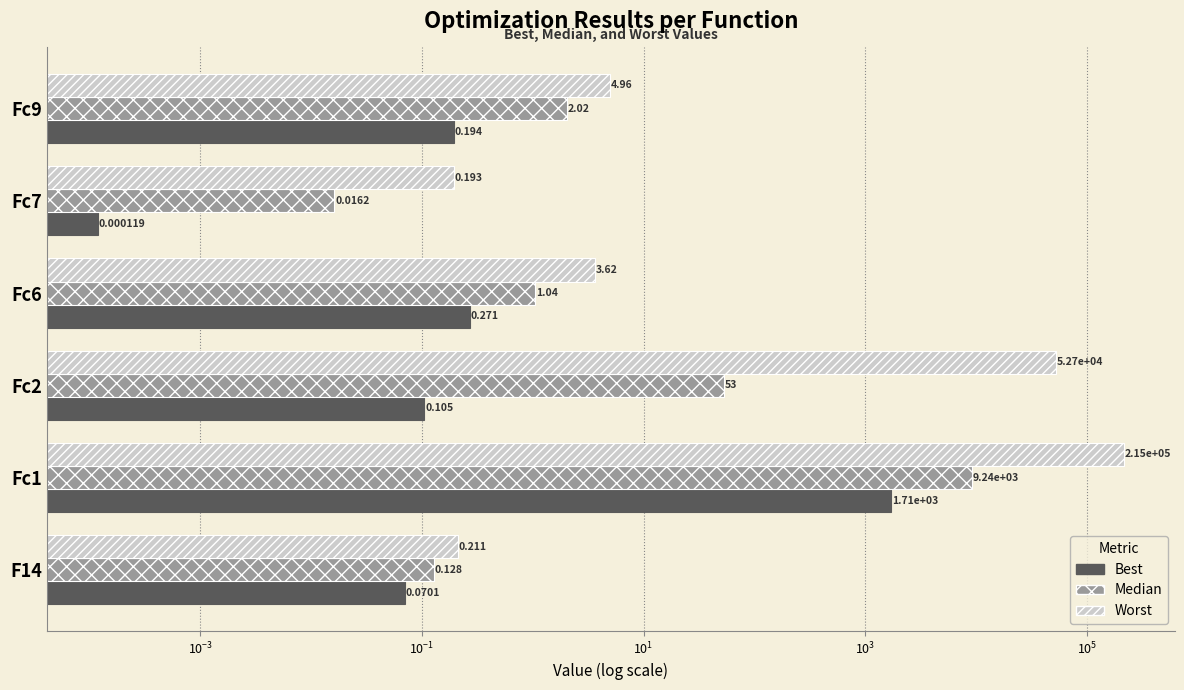

How many values in the Worst series are below 4?

3